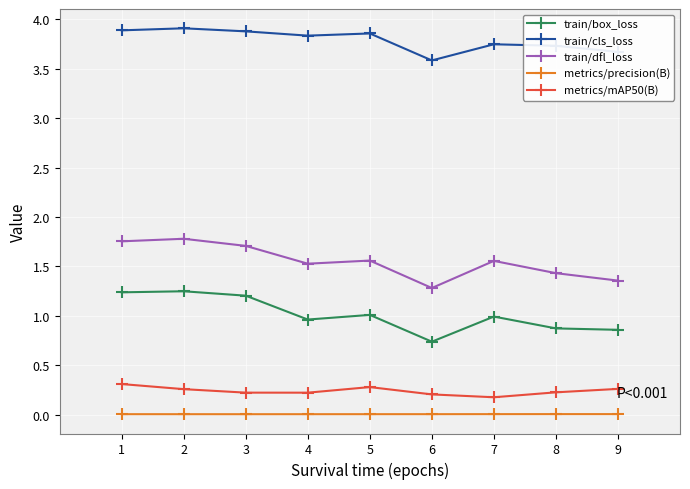

True or false: train/dfl_loss has a value of 1.8 at 2.

True